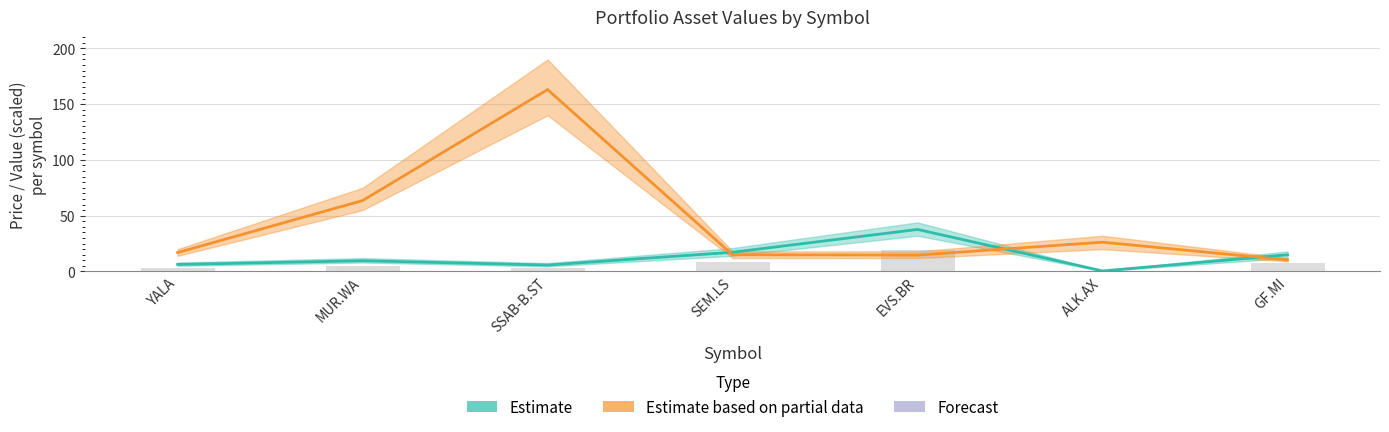

What is the label of the 6th bar from the left?

ALK.AX